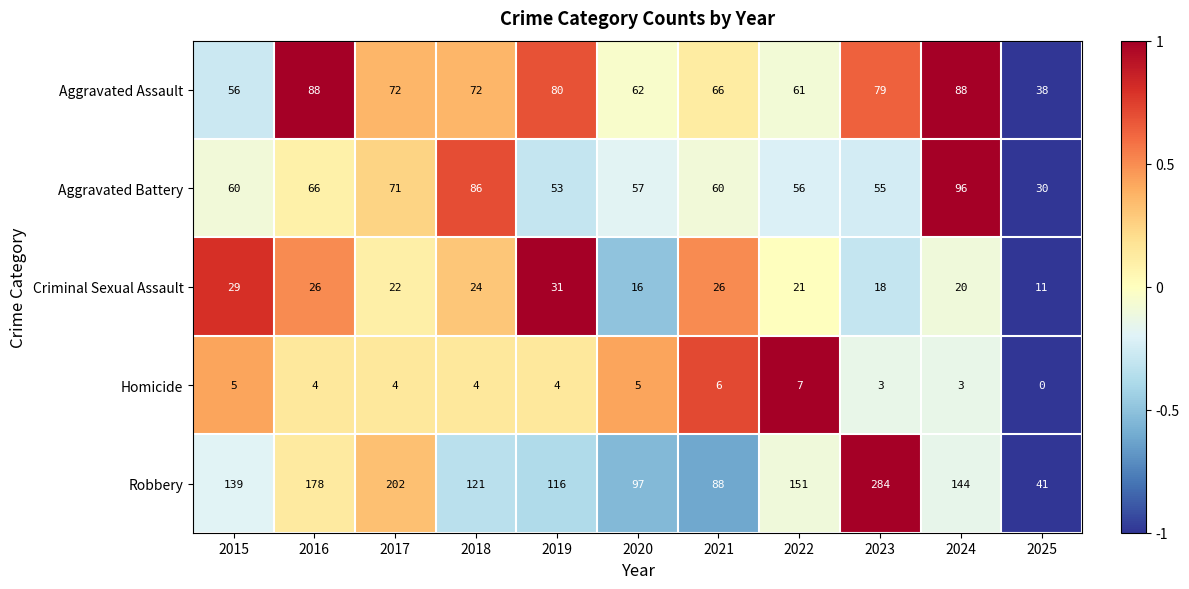

Which series has the largest range (max minus min)?

Robbery